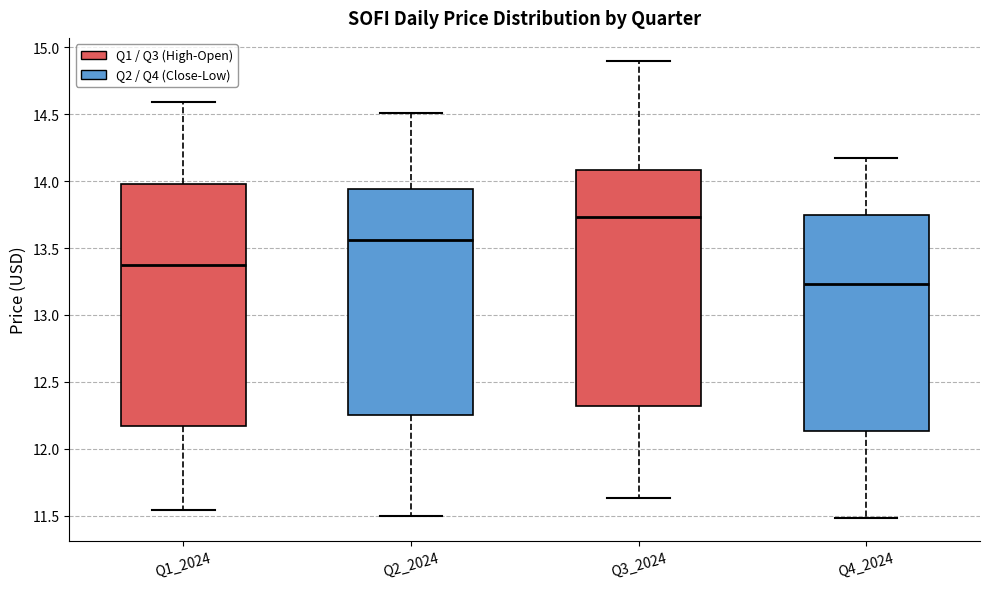

Which box's median line is the lowest?

Q4_2024